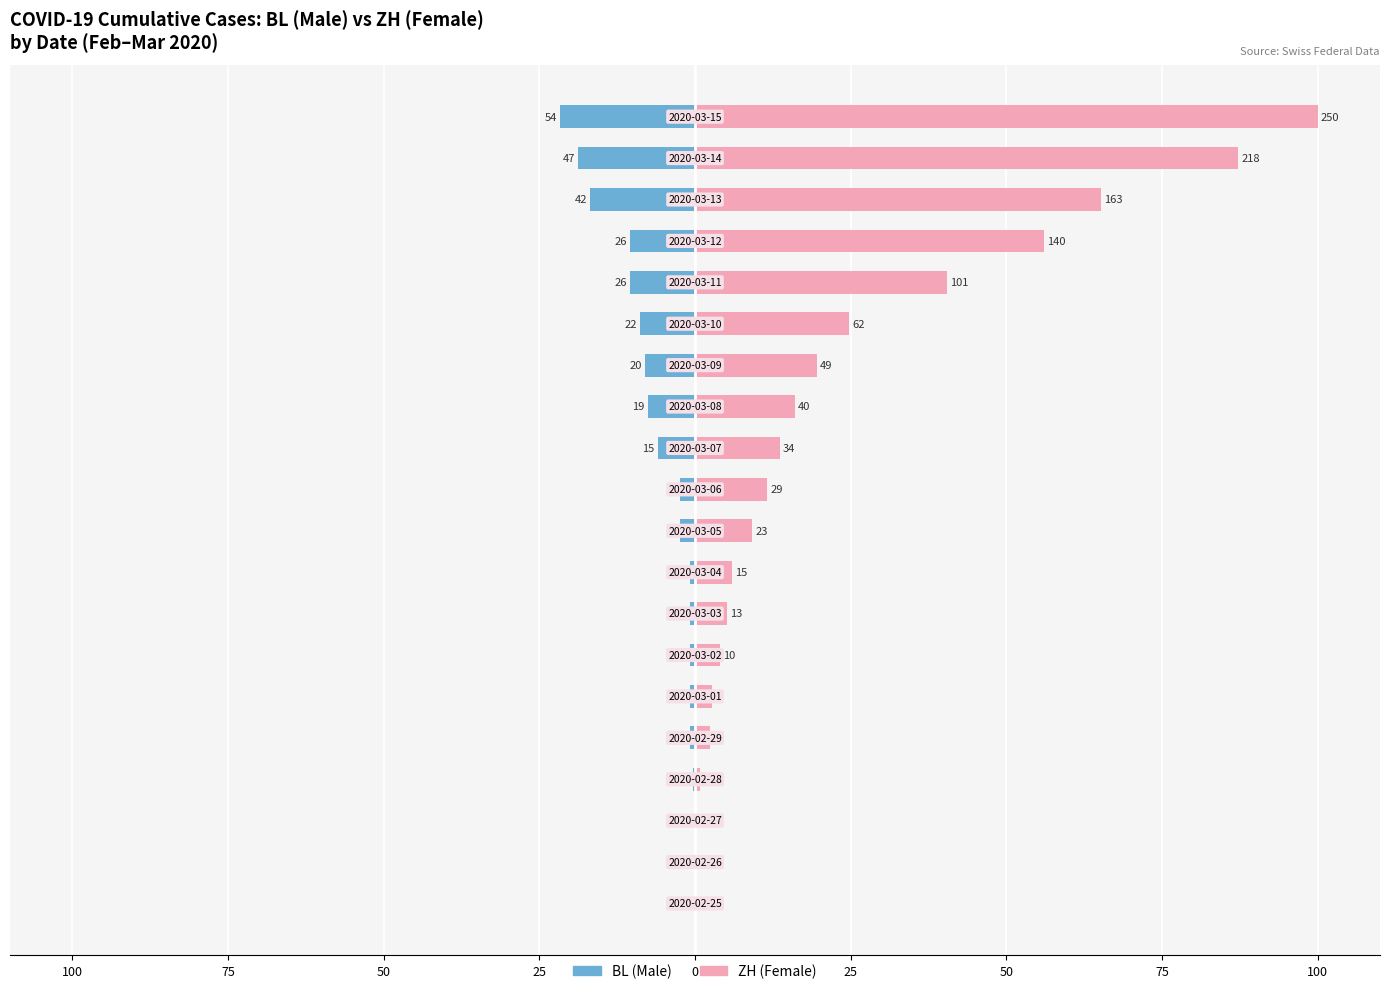

List the series in order of their overall mean, lowest first.

BL, ZH